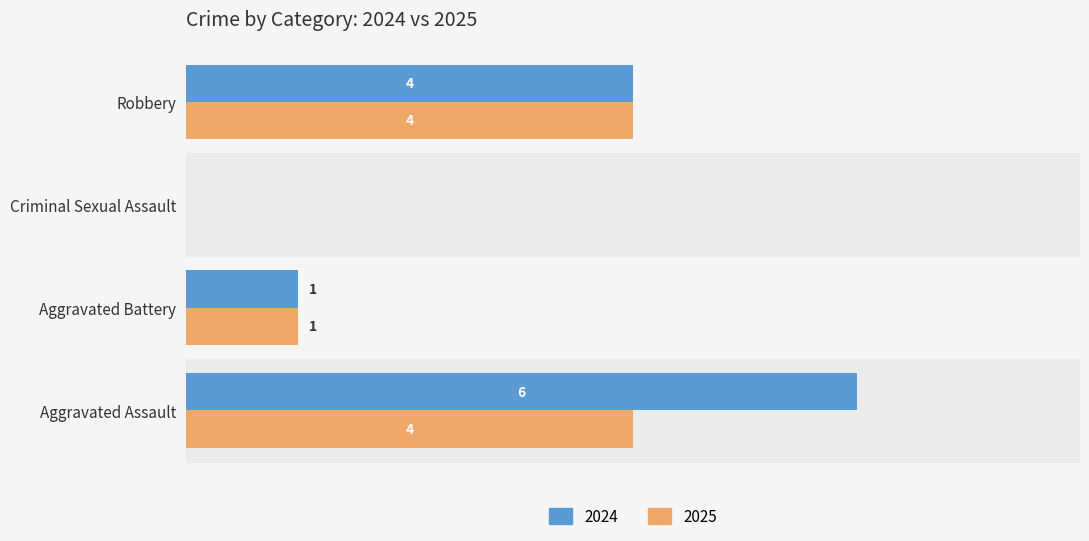

Where is 2024 nearest to the value 3?

Robbery